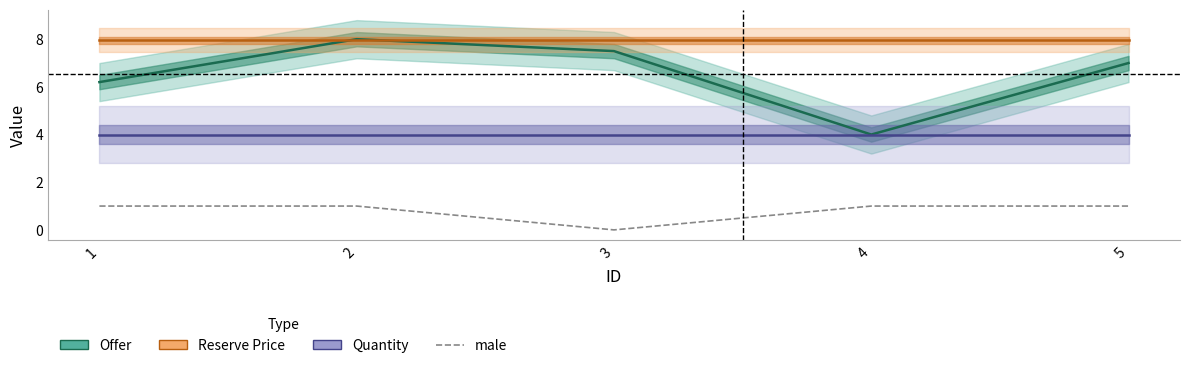

At which label does Quantity reach its minimum?

1